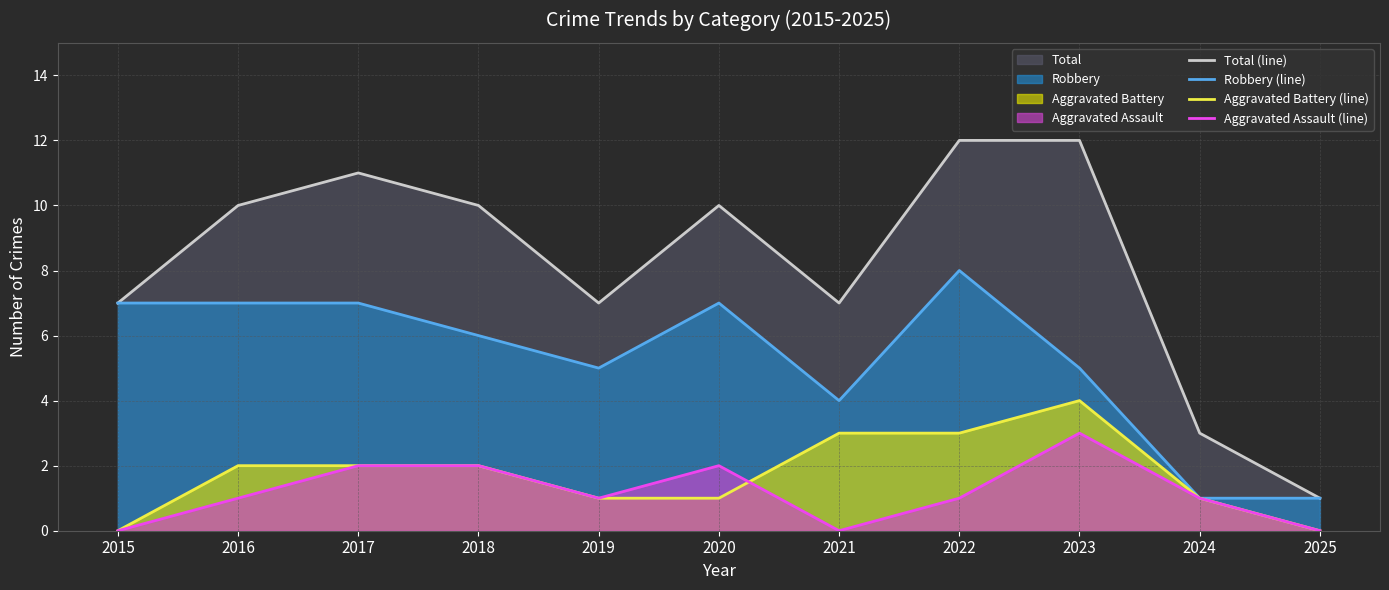

Where is Aggravated Battery (line) nearest to the value 2?

2016